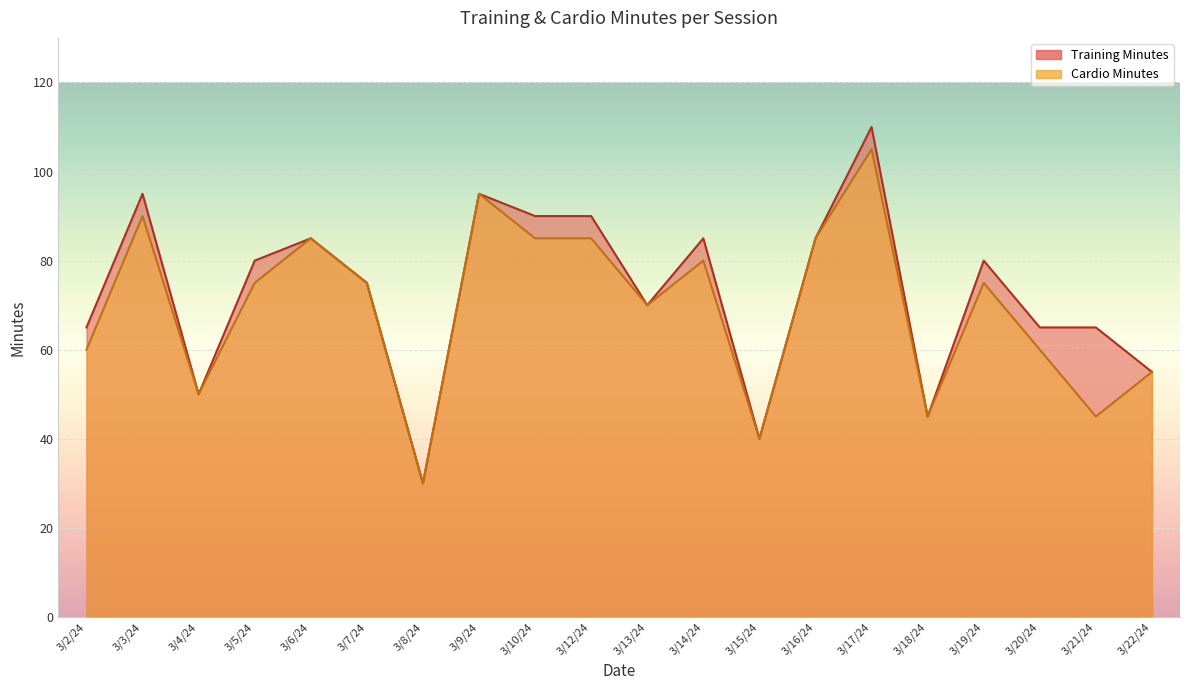

How many distinct data groups are displayed?

2